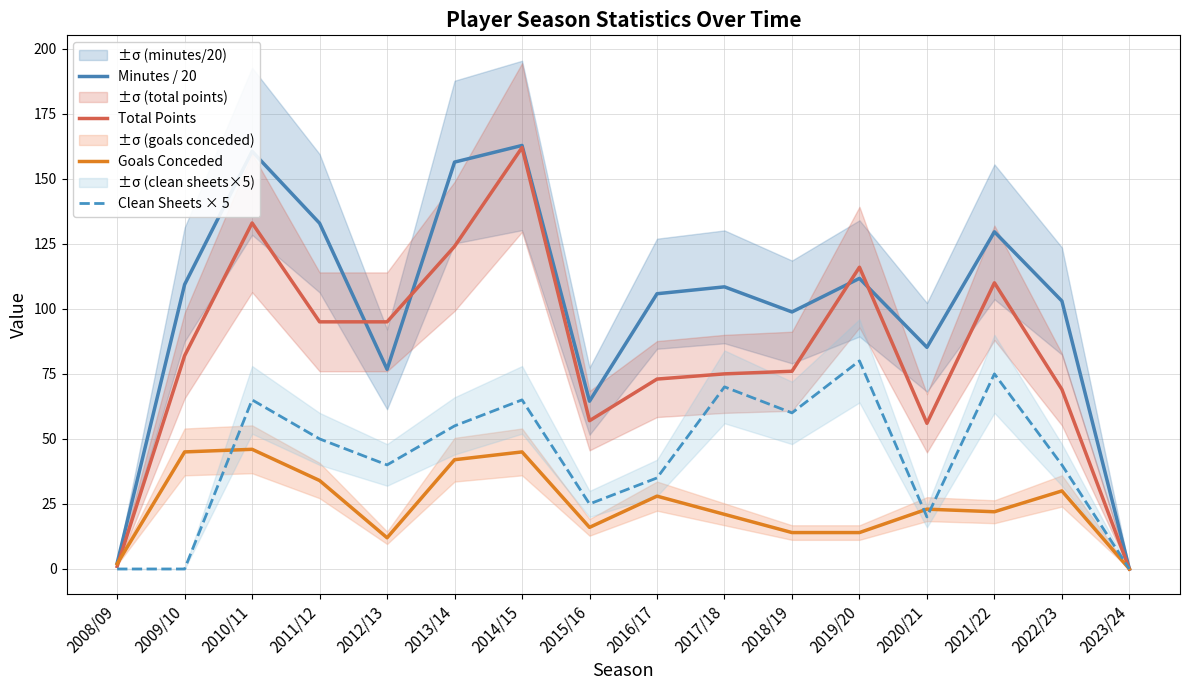

Reading right to left, what are all the values shown in this chart?

Minutes / 20: 0.0	103.0	129.6	85.2	111.7	98.8	108.5	105.8	64.5	162.8	156.4	76.8	132.9	160.6	109.3	2.2
Total Points: 0.0	69.0	110.0	56.0	116.0	76.0	75.0	73.0	57.0	162.0	124.0	95.0	95.0	133.0	82.0	1.0
Goals Conceded: 0.0	30.0	22.0	23.0	14.0	14.0	21.0	28.0	16.0	45.0	42.0	12.0	34.0	46.0	45.0	2.0
Clean Sheets × 5: 0.0	40.0	75.0	20.0	80.0	60.0	70.0	35.0	25.0	65.0	55.0	40.0	50.0	65.0	0.0	0.0